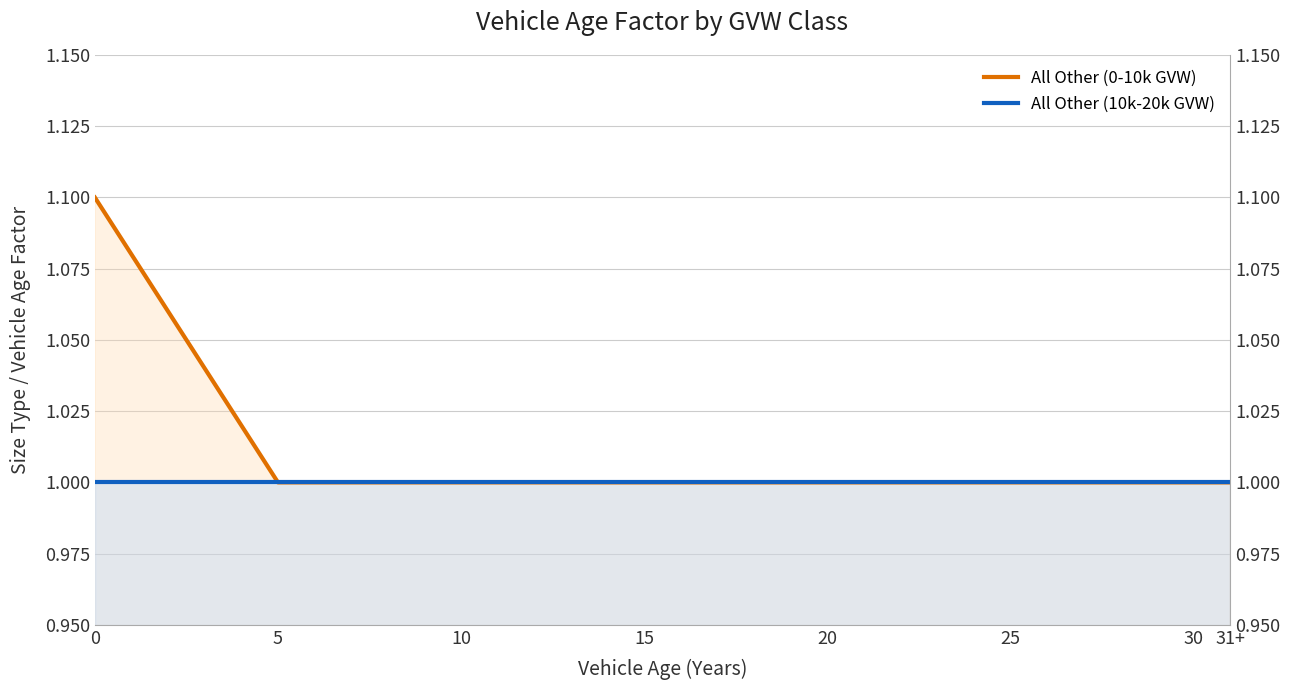

True or false: All Other (10k-20k GVW) and All Other (0-10k GVW) cross at least once.

False